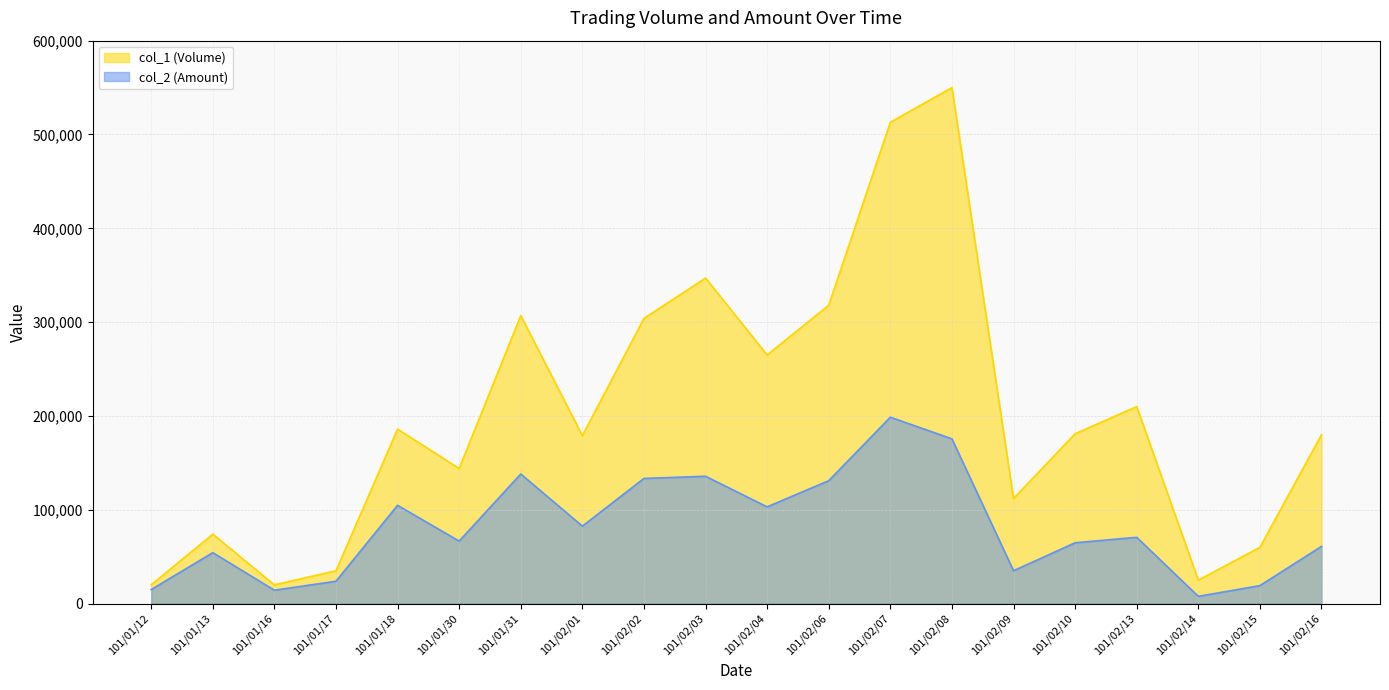

Reading left to right, what are all the values shown in this chart?

col_1 (Volume): 101/01/12=20000	101/01/13=74000	101/01/16=20000	101/01/17=35000	101/01/18=186000	101/01/30=144000	101/01/31=307000	101/02/01=179000	101/02/02=304000	101/02/03=347000	101/02/04=265000	101/02/06=318000	101/02/07=513000	101/02/08=550000	101/02/09=112000	101/02/10=181000	101/02/13=210000	101/02/14=25000	101/02/15=60000	101/02/16=180000
col_2 (Amount): 101/01/12=15000	101/01/13=54310	101/01/16=14300	101/01/17=23850	101/01/18=104770	101/01/30=66640	101/01/31=138150	101/02/01=82580	101/02/02=133410	101/02/03=135730	101/02/04=103100	101/02/06=131040	101/02/07=198670	101/02/08=175620	101/02/09=35050	101/02/10=64840	101/02/13=70690	101/02/14=7750	101/02/15=19200	101/02/16=61000